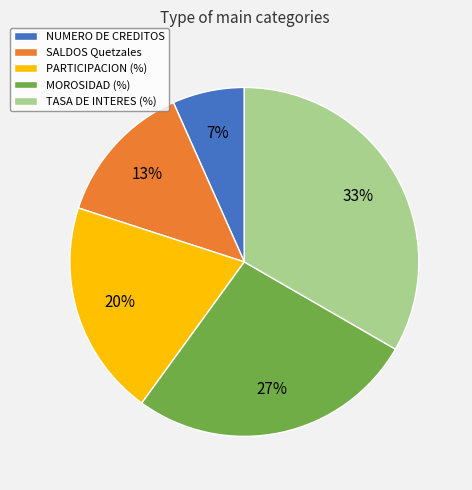

To the nearest percent, what percentage of the pie is SALDOS Quetzales?

13%